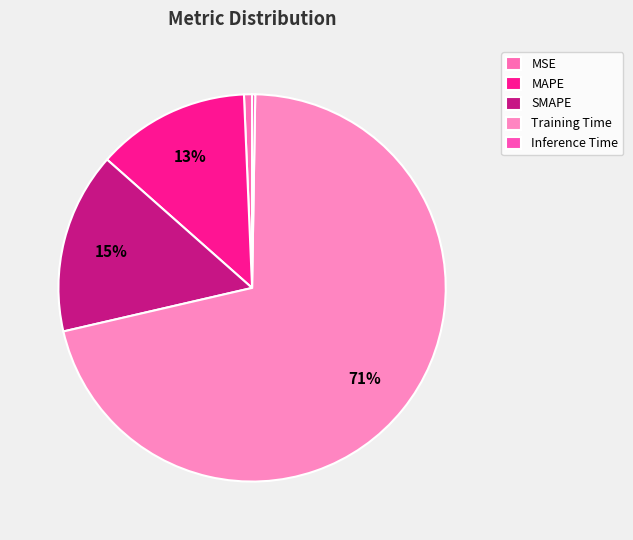

Rank the categories by value from highest to lowest.

Training Time, SMAPE, MAPE, MSE, Inference Time